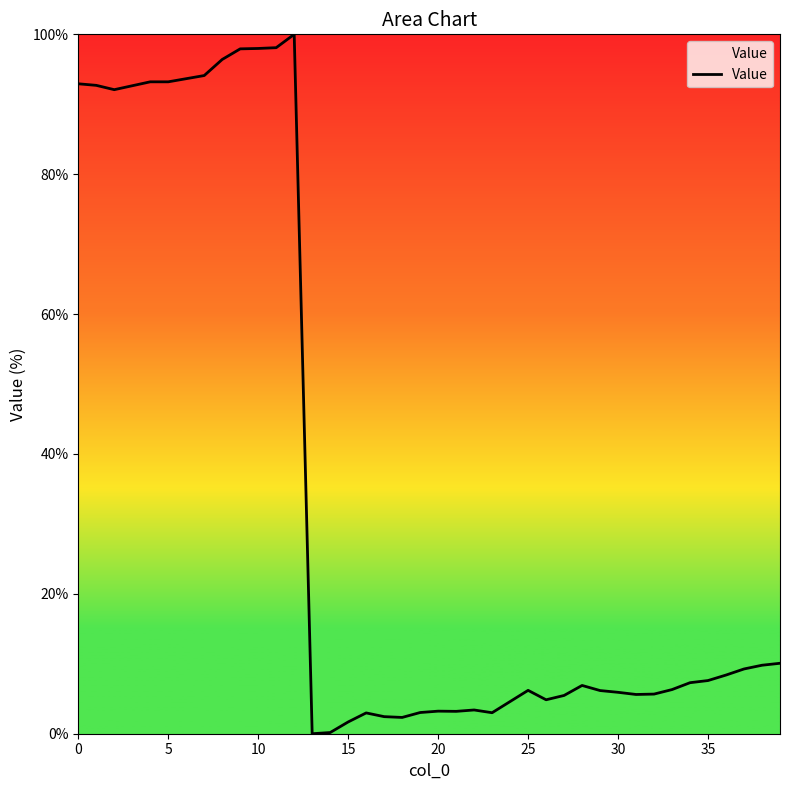

What is the difference between the maximum and minimum values?

100.0